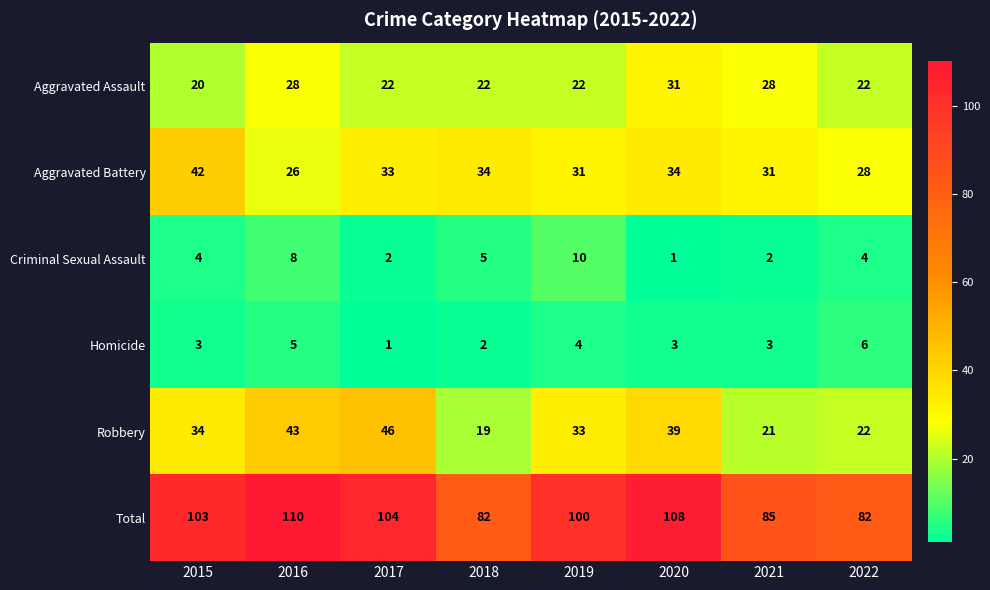

What is the total value across all series at 2018?

164